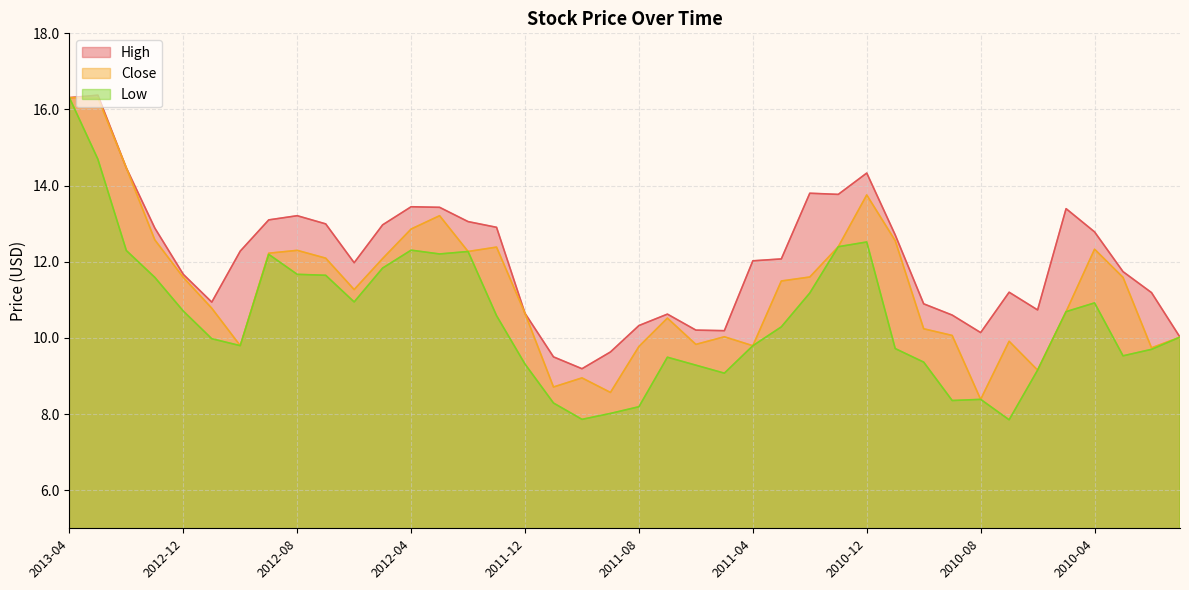

What position from the right is 2012-03?

27